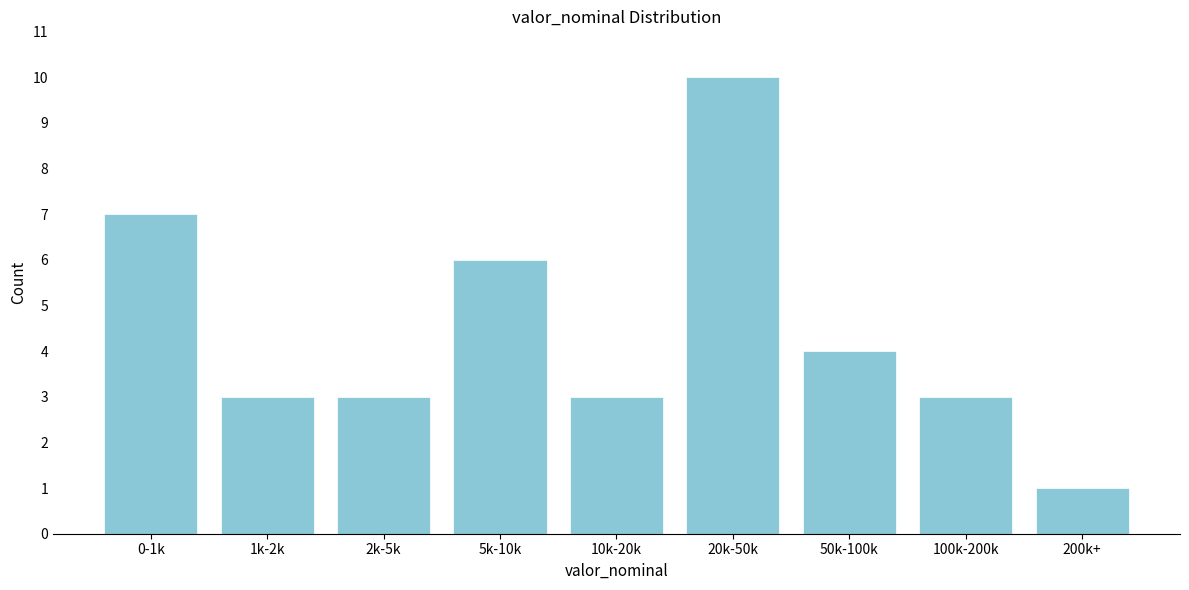

Reading left to right, transcribe all the data shown in this chart.

0-1k=7	1k-2k=3	2k-5k=3	5k-10k=6	10k-20k=3	20k-50k=10	50k-100k=4	100k-200k=3	200k+=1